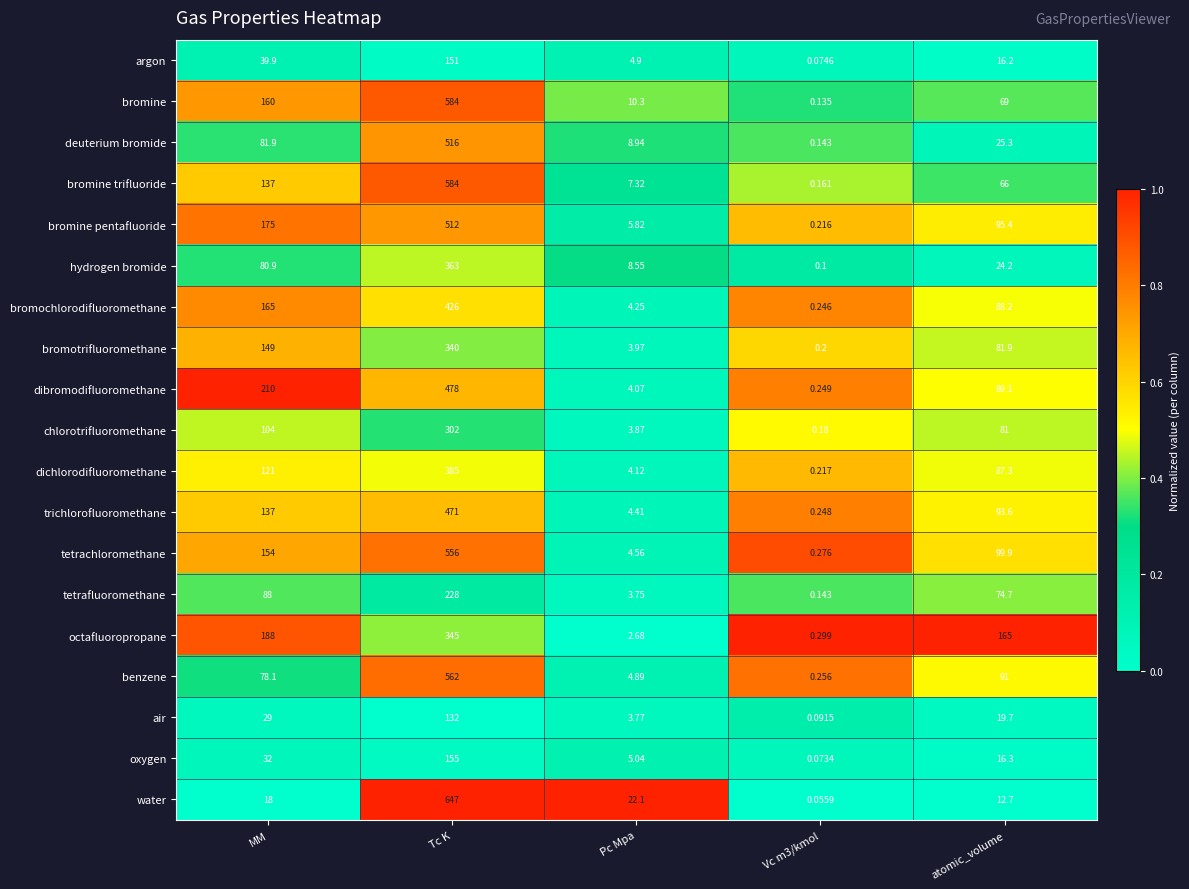

Between MM and Vc m3/kmol, which series saw the biggest shift?

dibromodifluoromethane